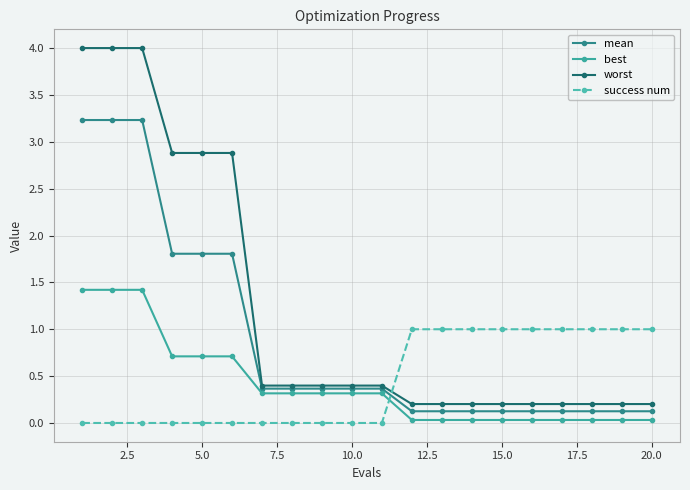

What are all the series names shown in the legend?

mean, best, worst, success num